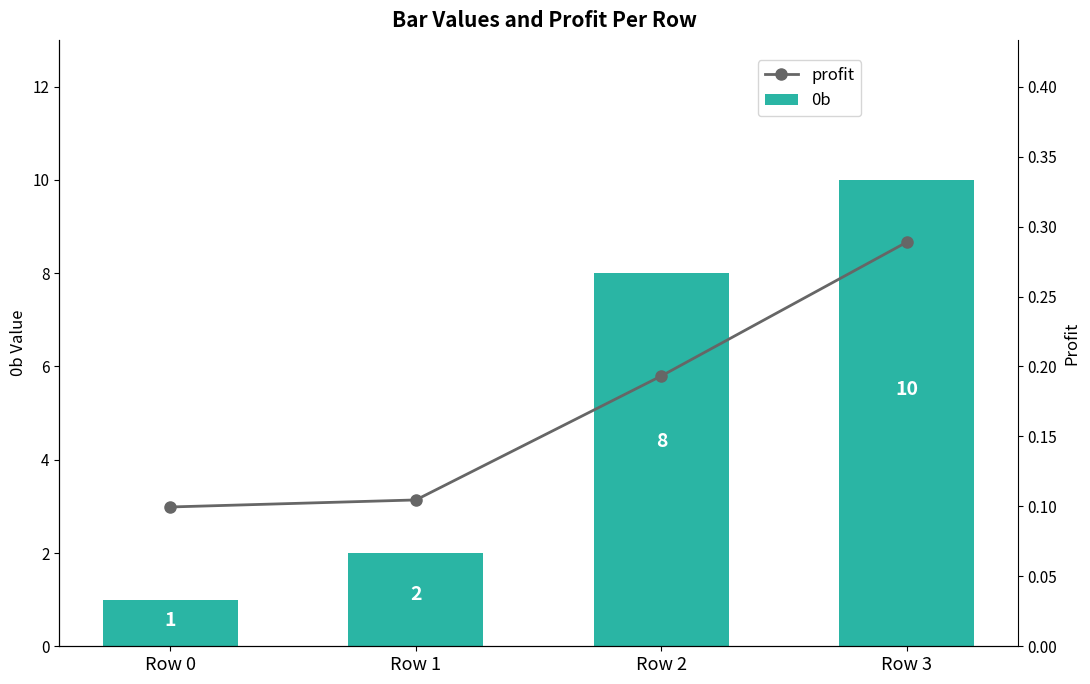

Which series changed the most between Row 2 and Row 3?

0b